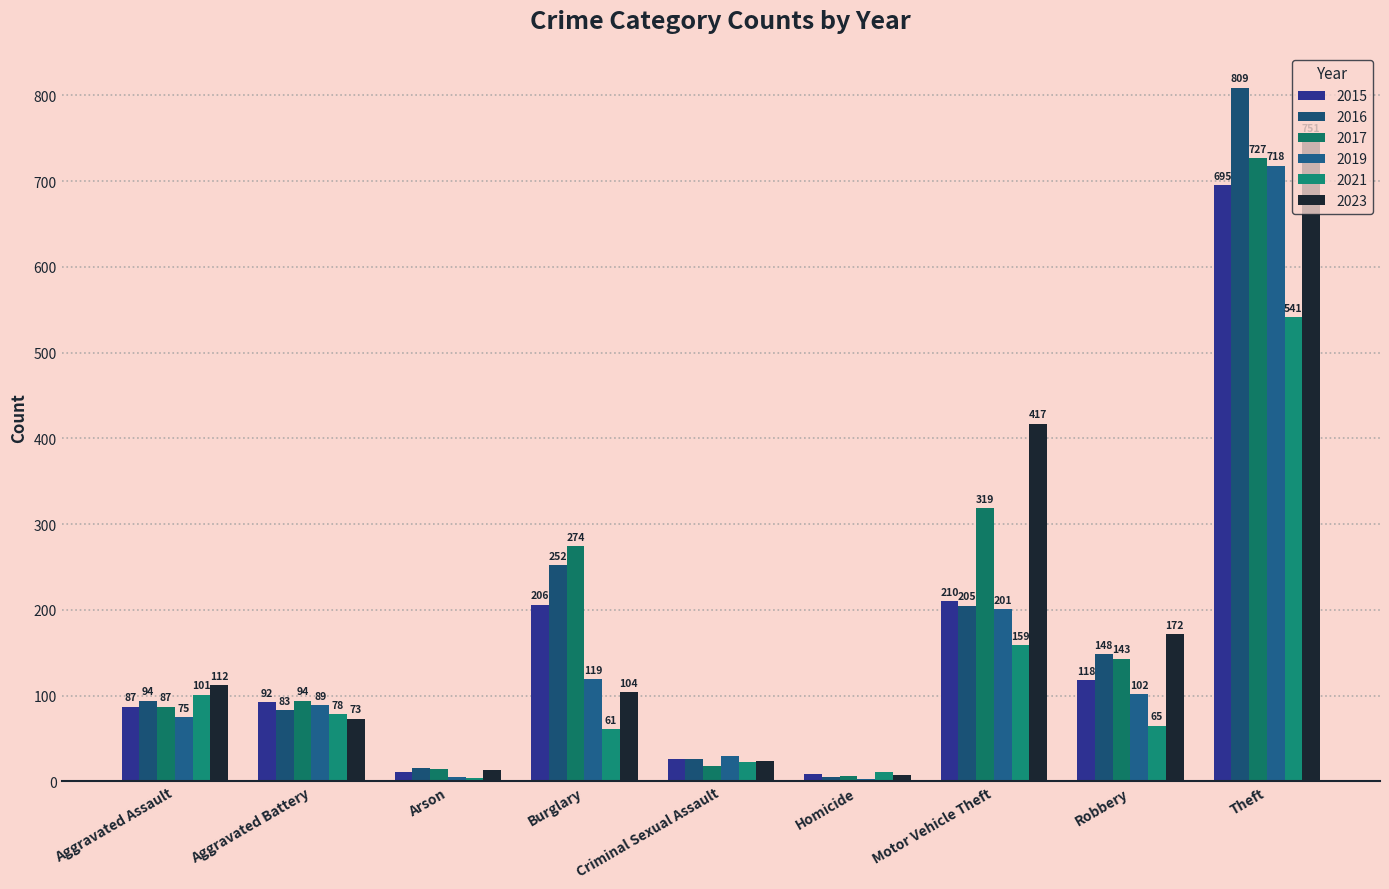

What is the label of the 4th bar from the right?

Homicide